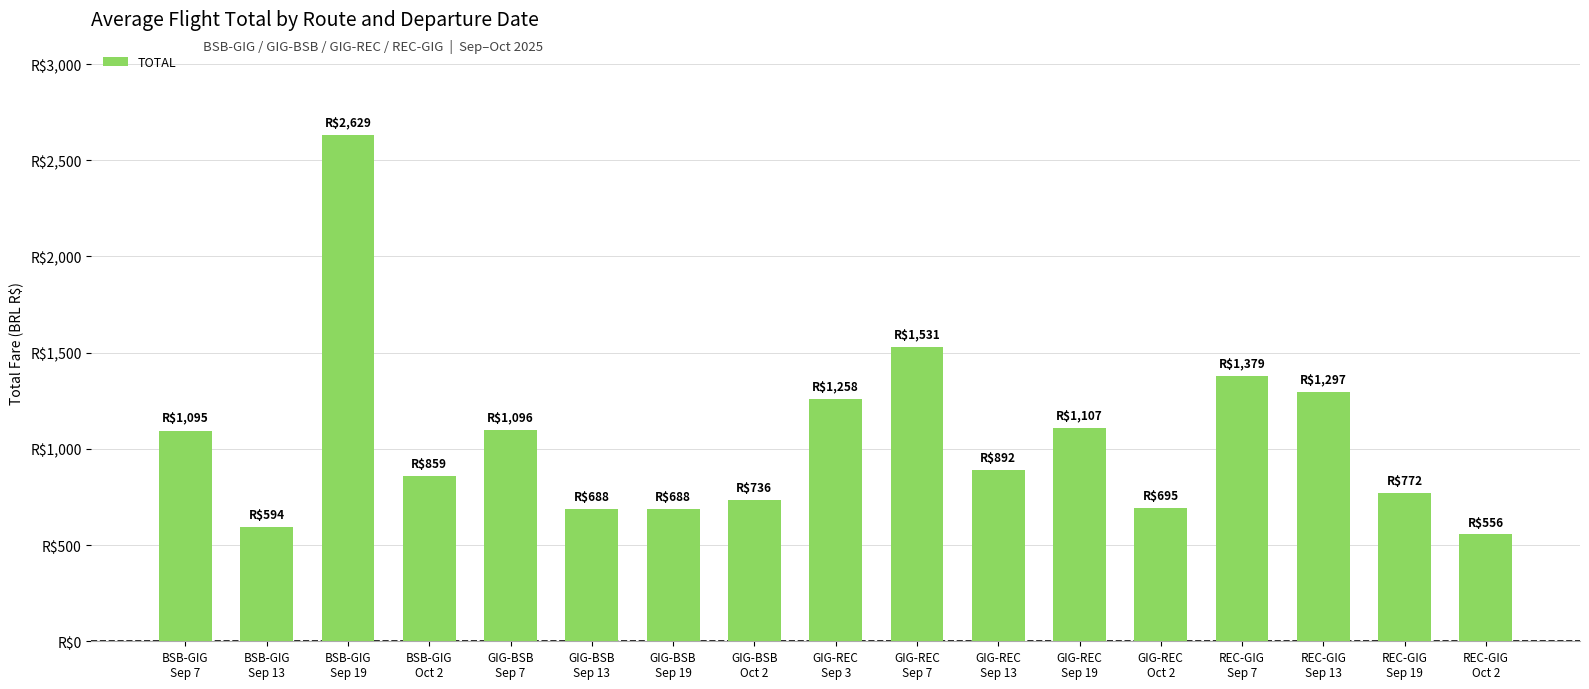

Are the bars horizontal?

No